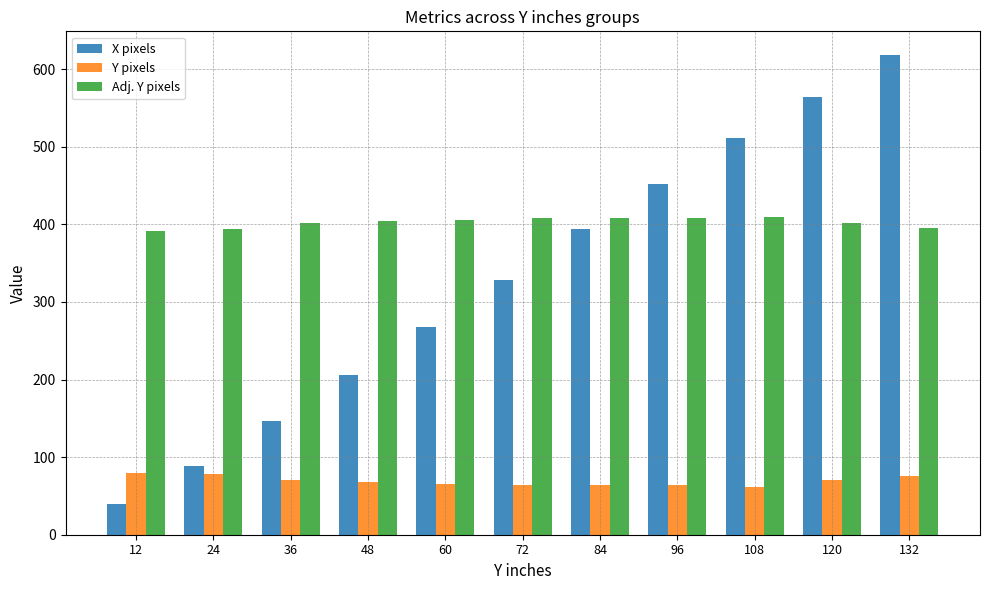

At 48, list the series in order from largest to smallest.

Adj. Y pixels, X pixels, Y pixels